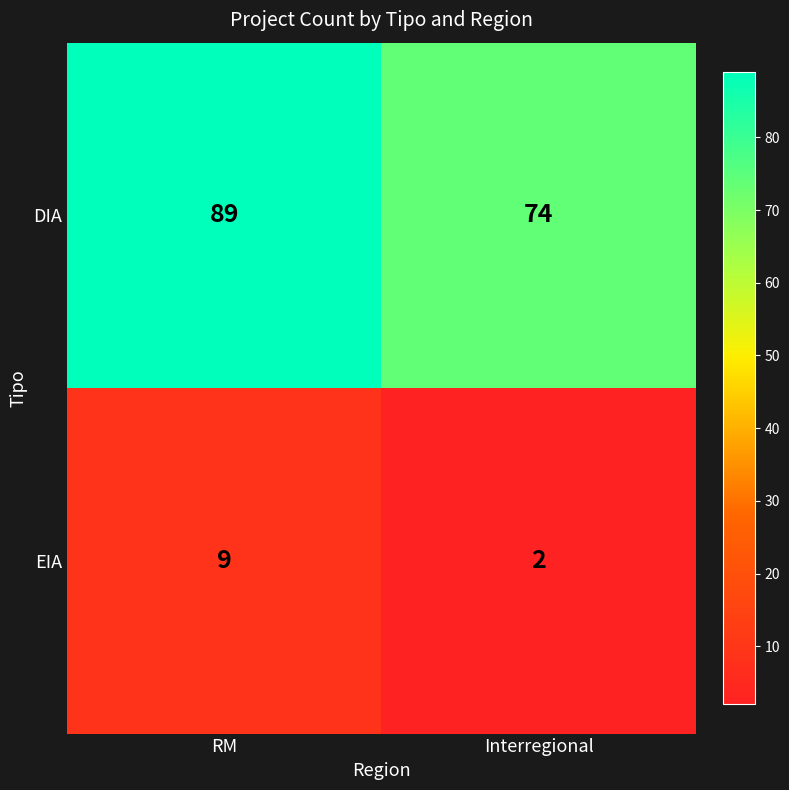

List the series in order of their peak value, lowest first.

EIA, DIA